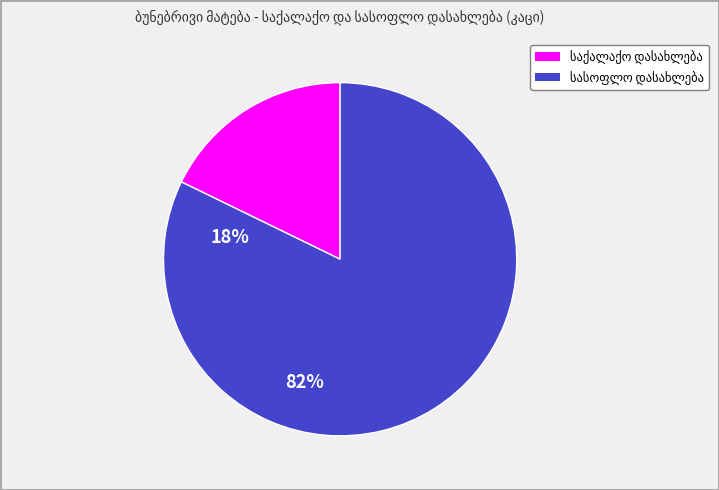

Count the number of slices in the pie.

2